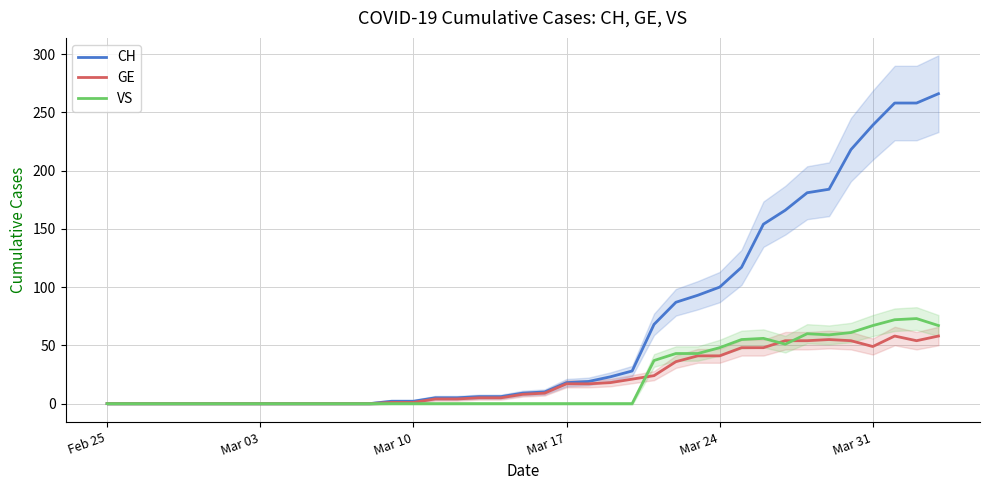

Which category has the lowest value across all series?

Feb 25